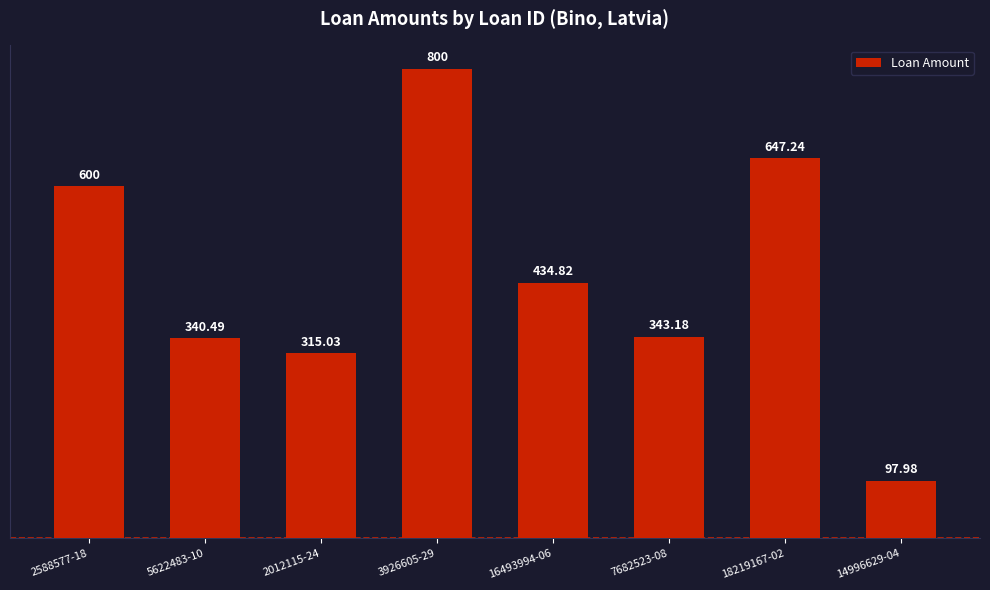

Reading right to left, what are all the values shown in this chart?

98.0	647.2	343.2	434.8	800.0	315.0	340.5	600.0